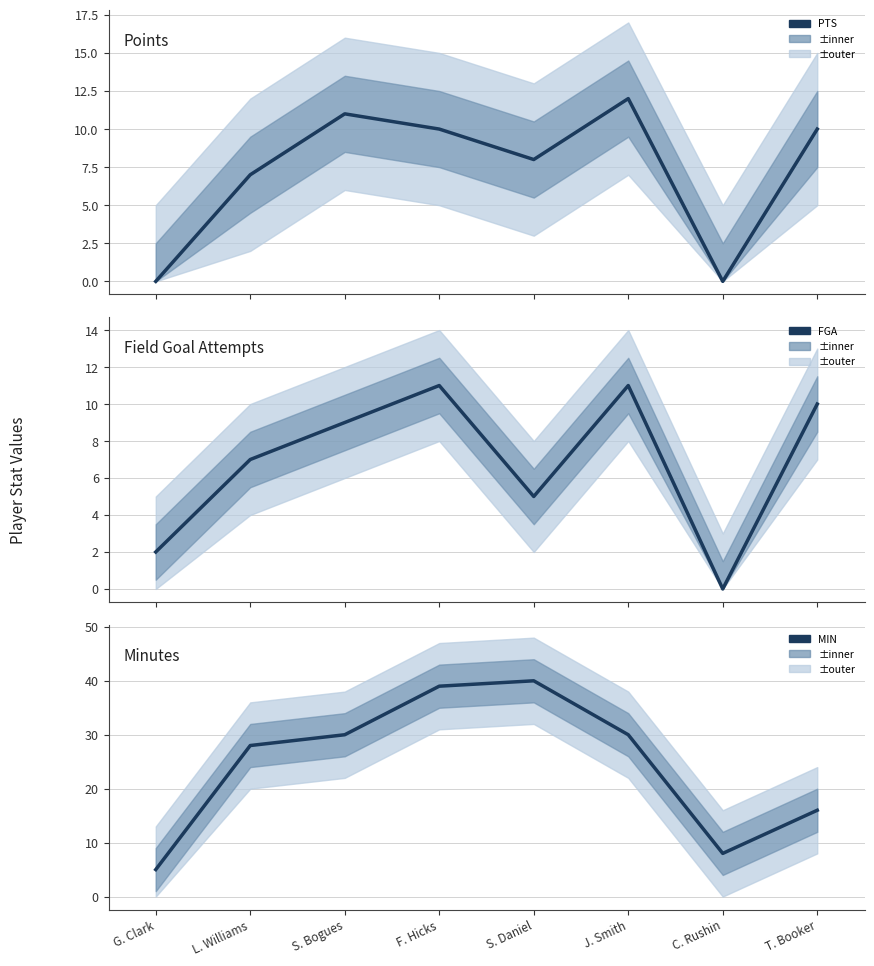

True or false: MIN has a value of 40 at S. Daniel.

True